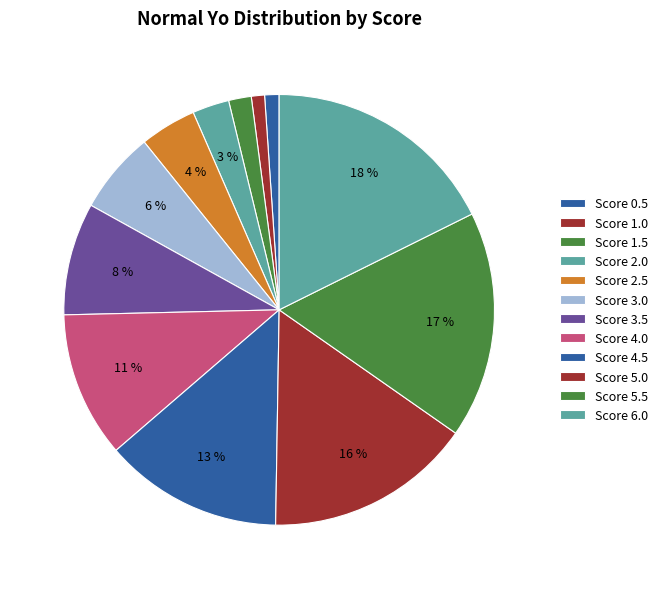

Count the number of slices in the pie.

12